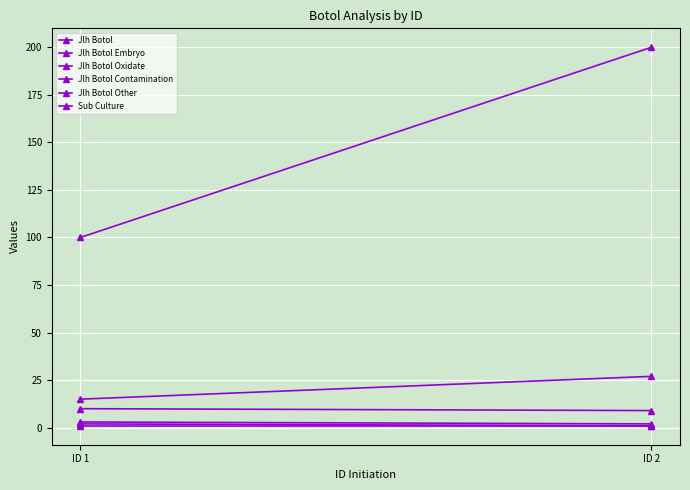

Reading right to left, extract all data points from this chart.

Jlh Botol: ID 2=200	ID 1=100
Jlh Botol Embryo: ID 2=9	ID 1=10
Jlh Botol Oxidate: ID 2=27	ID 1=15
Jlh Botol Contamination: ID 2=2	ID 1=3
Jlh Botol Other: ID 2=1	ID 1=2
Sub Culture: ID 2=1	ID 1=1